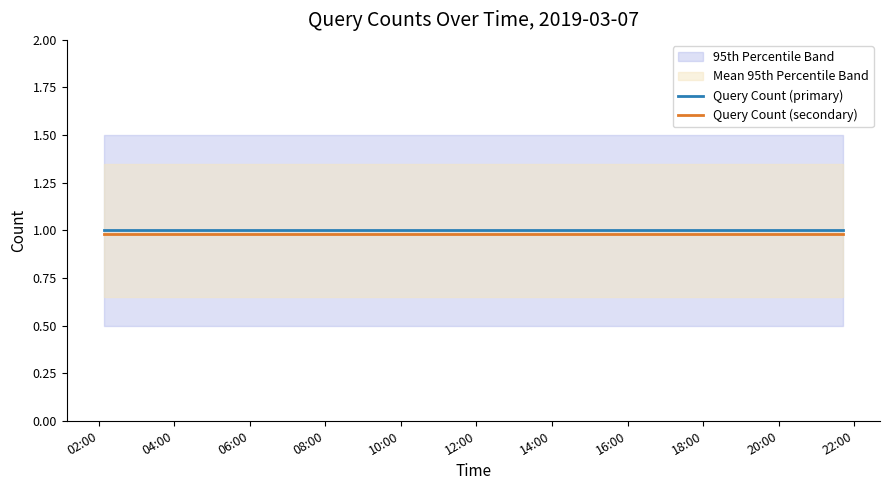

Rank the series by their maximum value, from highest to lowest.

Query Count (primary), Query Count (secondary)